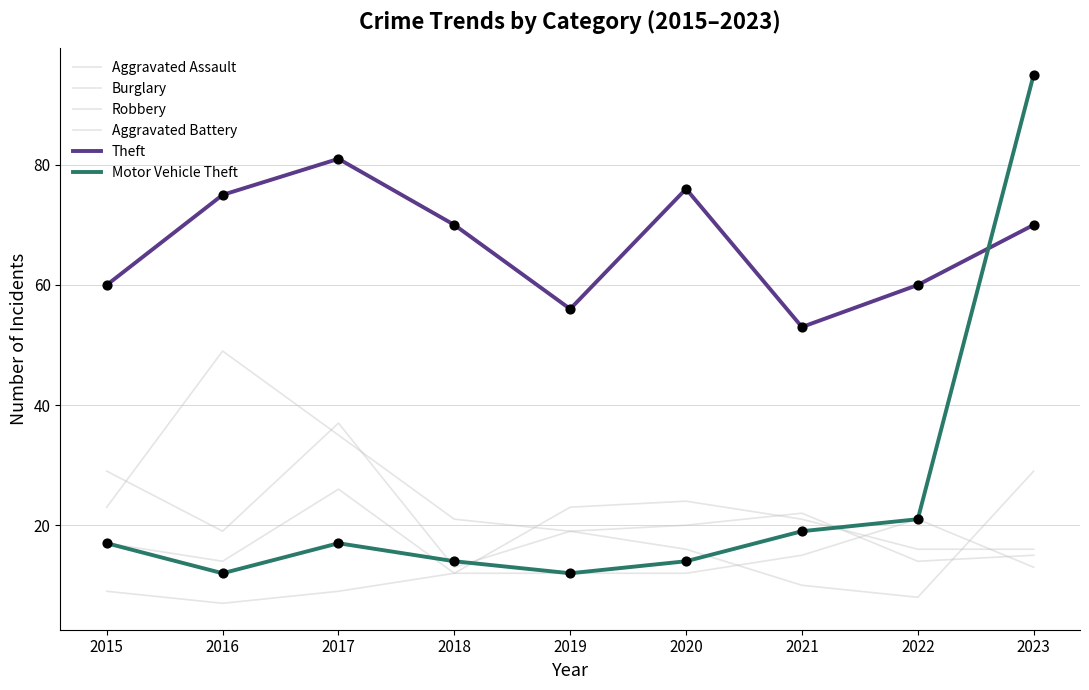

How many lines are shown in the chart?

6